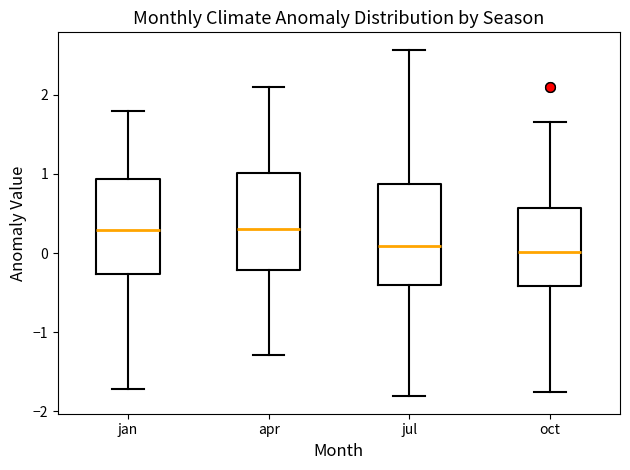

Reading left to right, read every box against the y-axis: the position of its median line, the range the box covers, and the ends of its whiskers. The values are not printed on the chart, so give them approximately, as read against the axis.

jan: median 0.3, box -0.3 to 0.9, whiskers -1.7 to 1.8
apr: median 0.3, box -0.2 to 1.0, whiskers -1.3 to 2.1
jul: median 0.1, box -0.4 to 0.9, whiskers -1.8 to 2.6
oct: median 0.0, box -0.4 to 0.6, whiskers -1.7 to 1.7